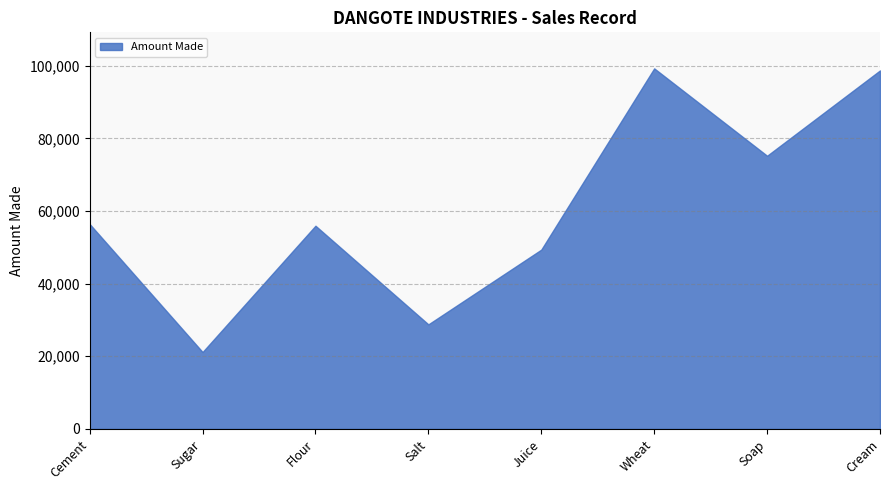

Rank the categories by value from highest to lowest.

Wheat, Cream, Soap, Cement, Flour, Juice, Salt, Sugar